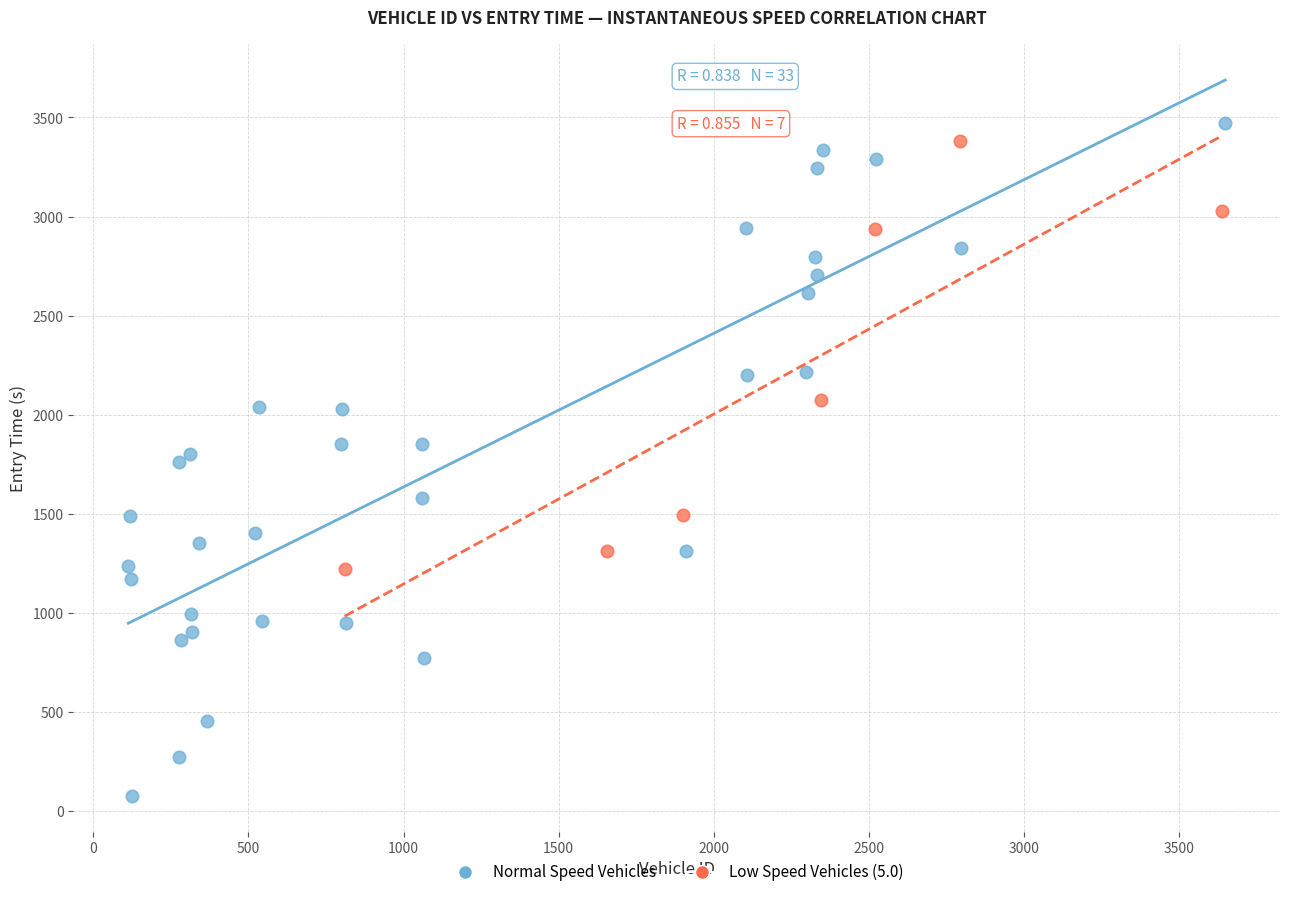

Which series reaches the minimum Y coordinate?

Normal Speed Vehicles